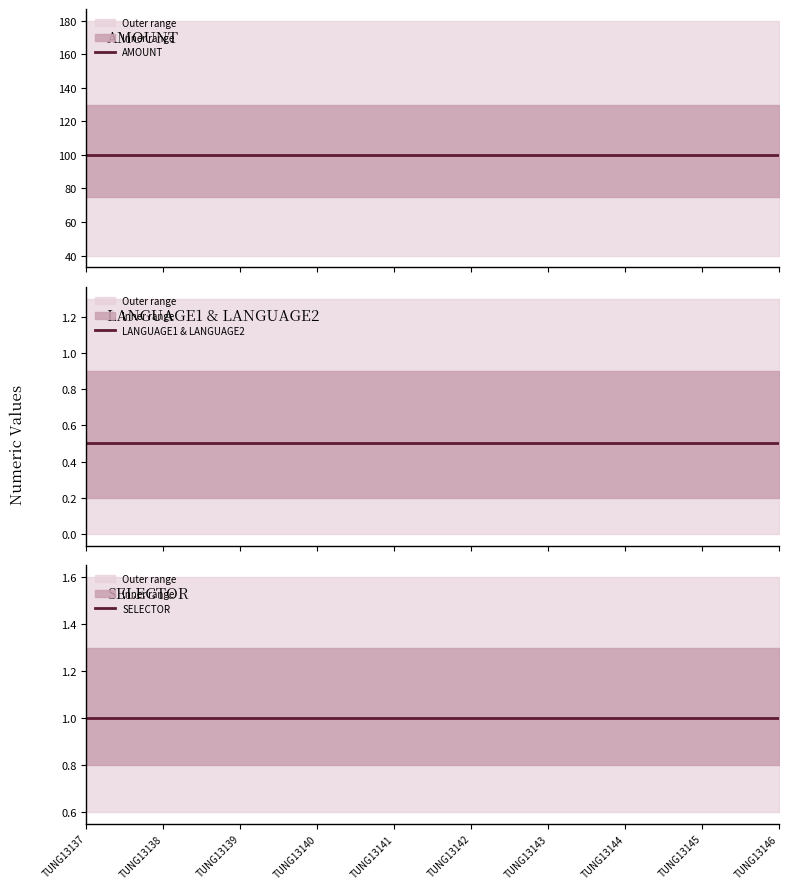

What is the minimum value for SELECTOR?

1.0